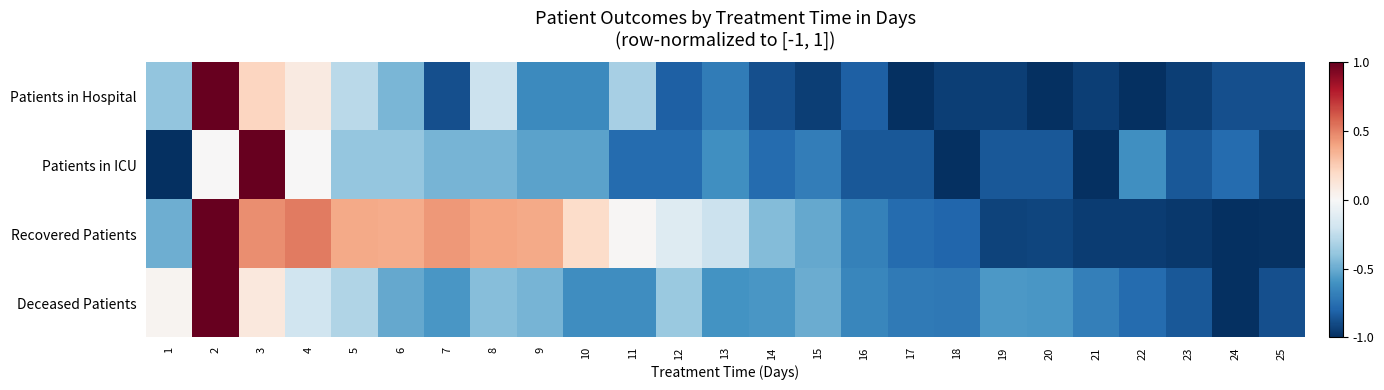

Which category has the highest value across all series?

2